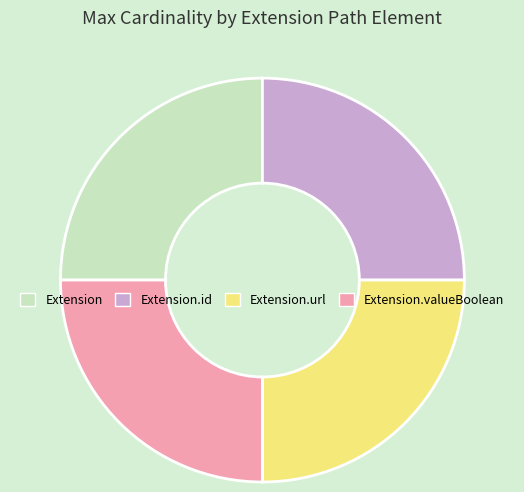

Count the number of slices in the pie.

4